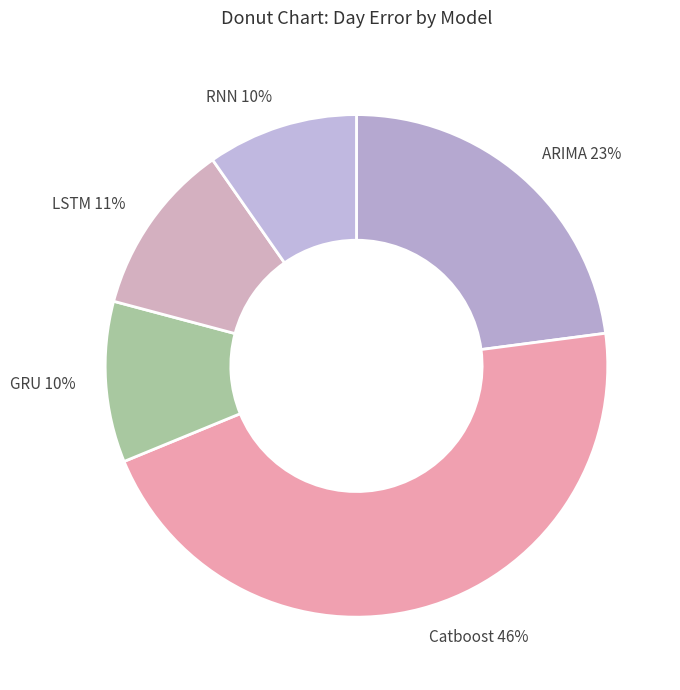

Is it true that ARIMA is 17% of the pie?

False